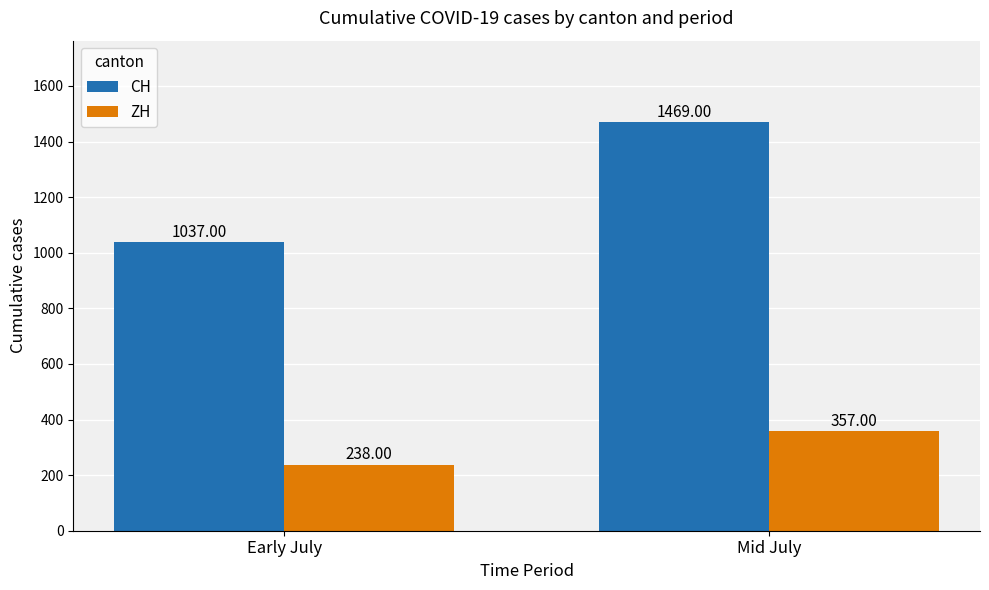

How many bars are there in total?

4